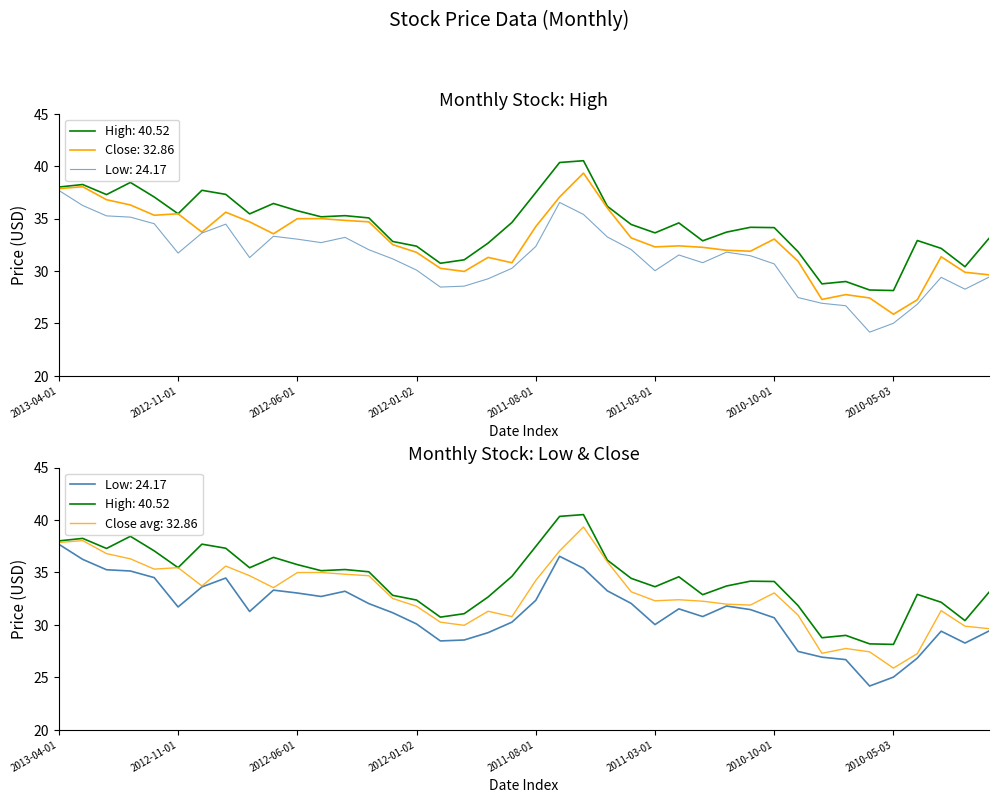

Which category has the lowest value in the High series?

2010-05-03